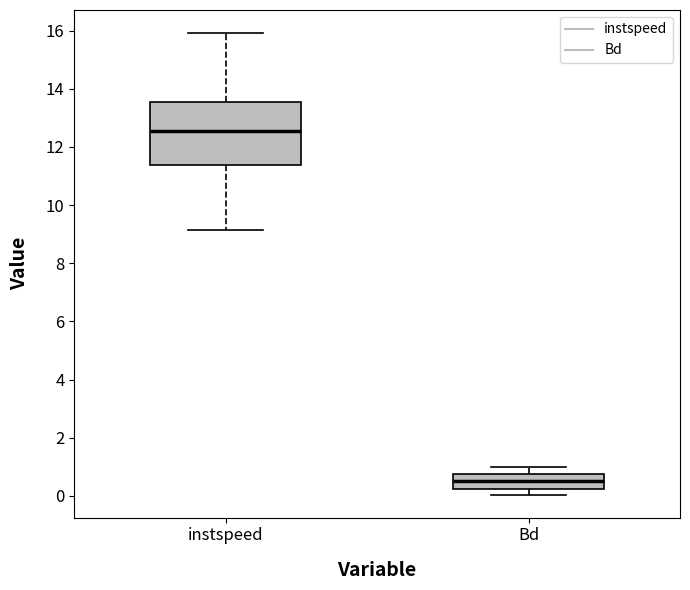

Where is the upper edge of the box for instspeed on the y-axis? The values are not printed on the chart, so give them approximately, as read against the axis.

13.6